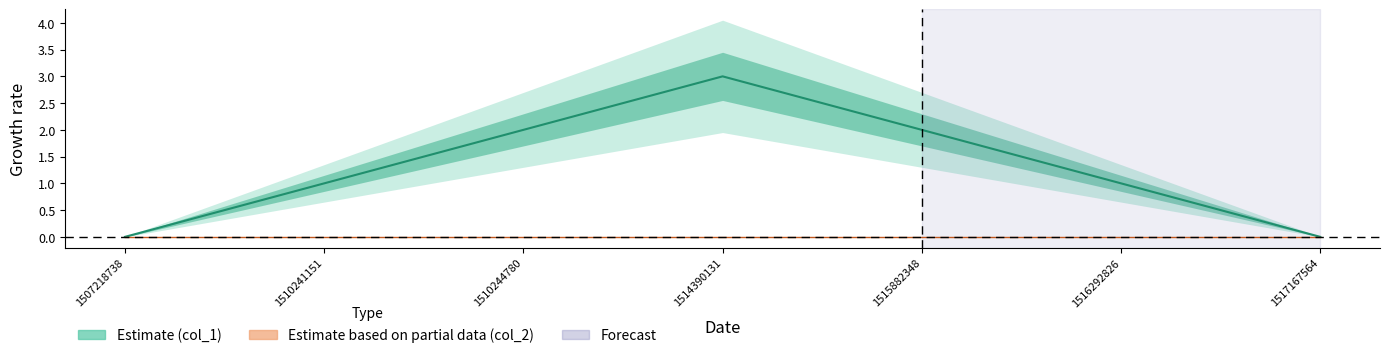

Where is the data nearest to the value 1?

1510241151